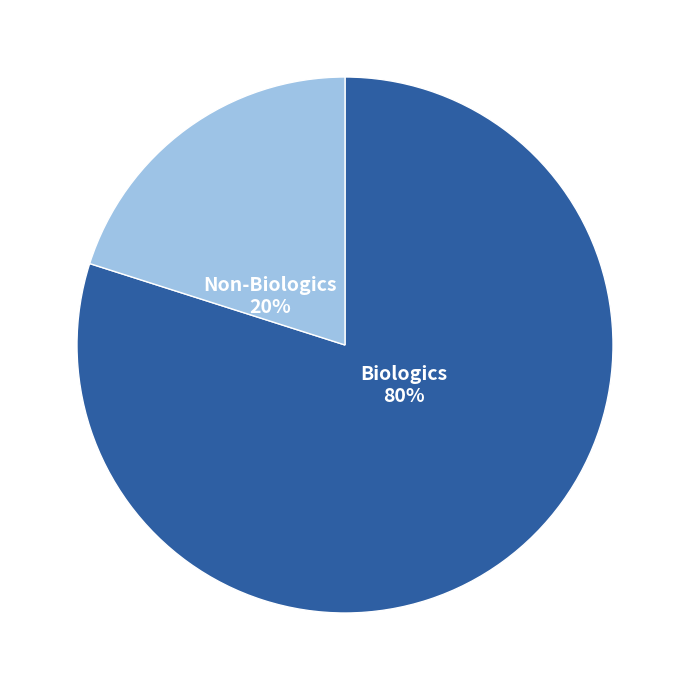

How many slices are in this pie chart?

2